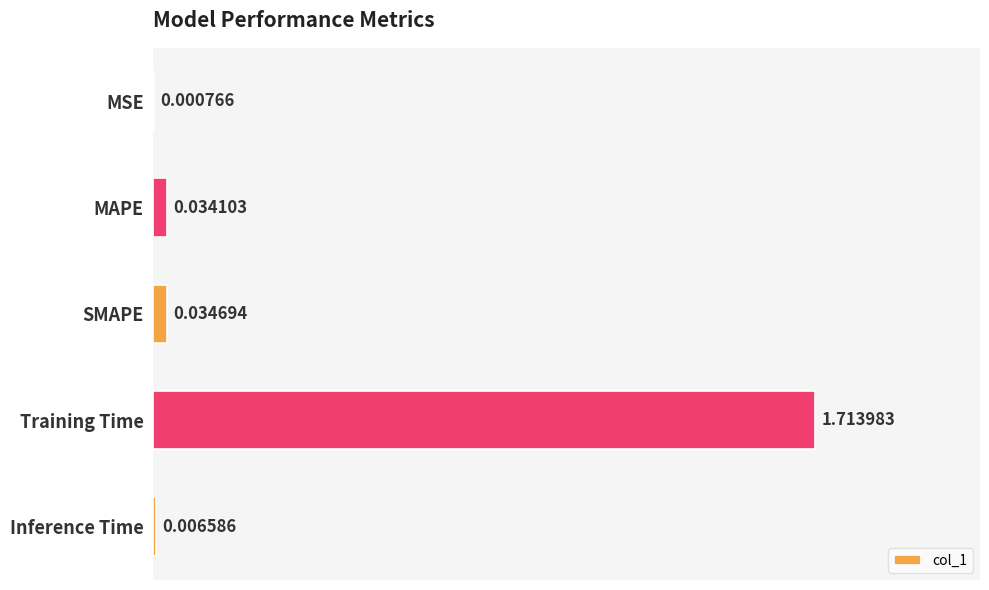

Between Training Time and Inference Time, which is larger?

Training Time